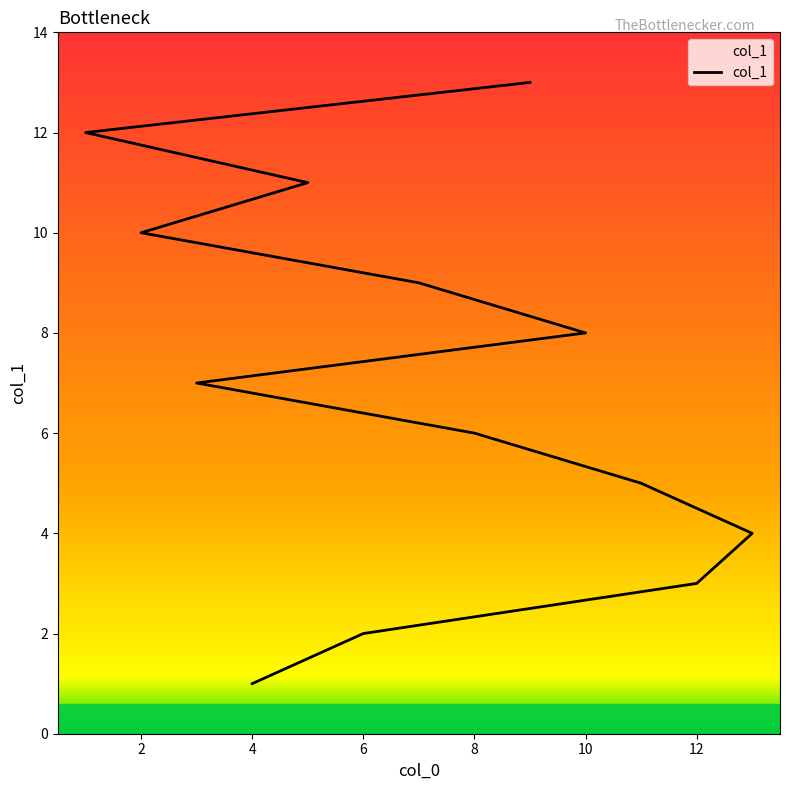

Where does the data first go above 7?

10